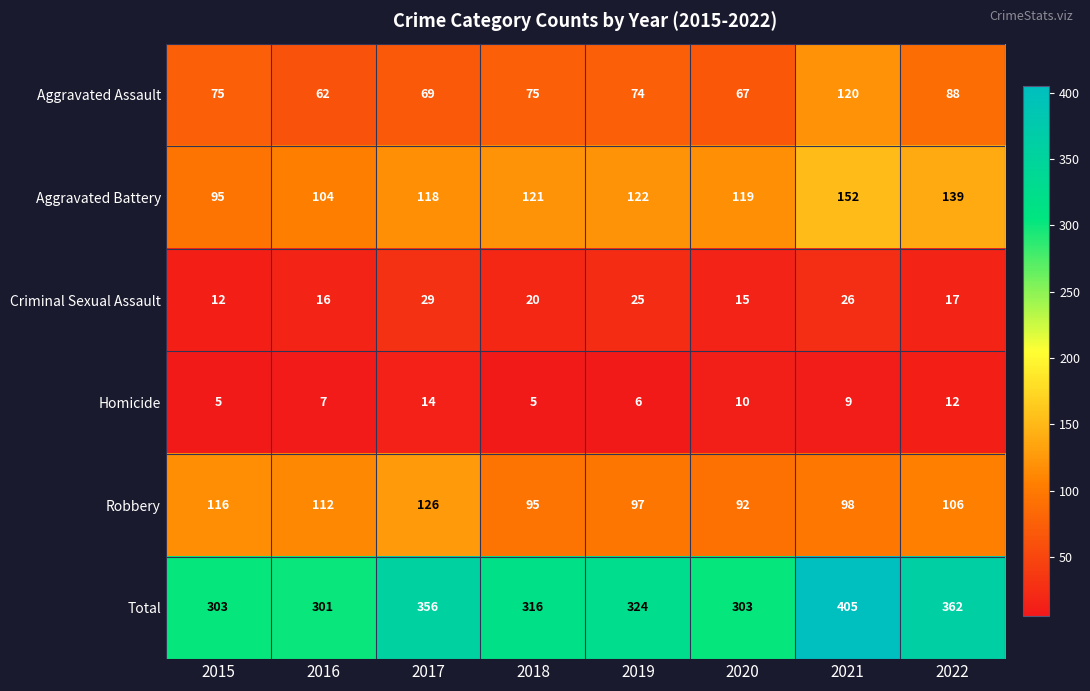

What is the sum of the Aggravated Battery values at 2019 and 2016?

226